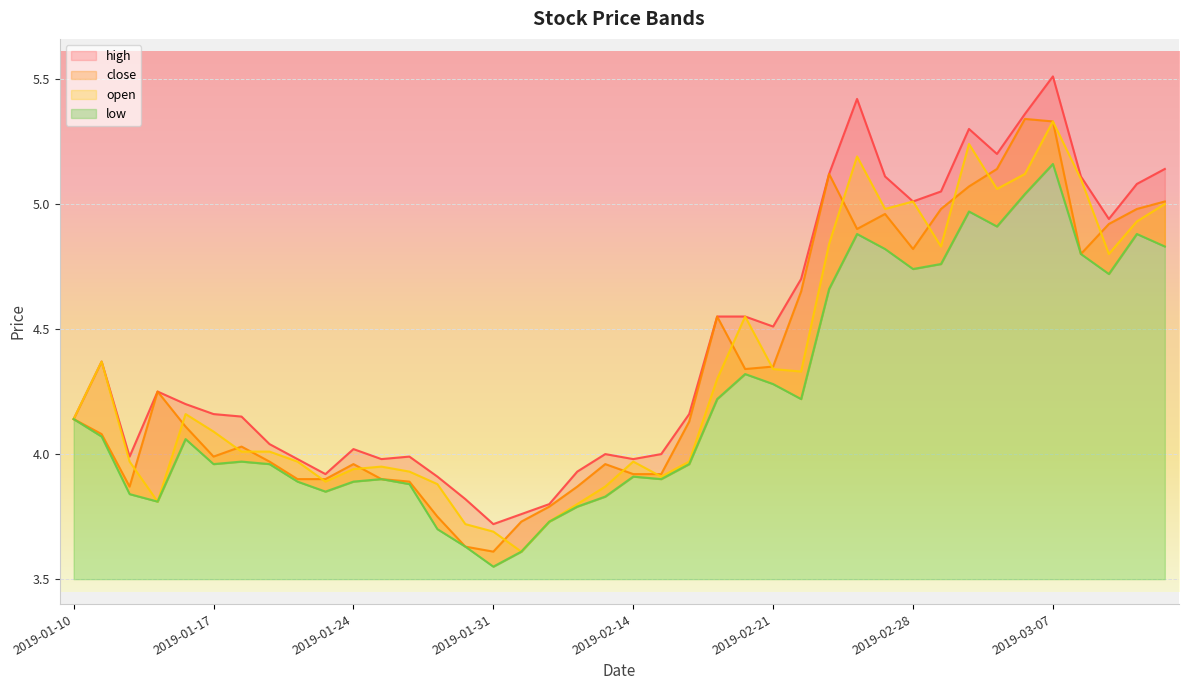

Where does the high series first go above 4?

2019-01-10